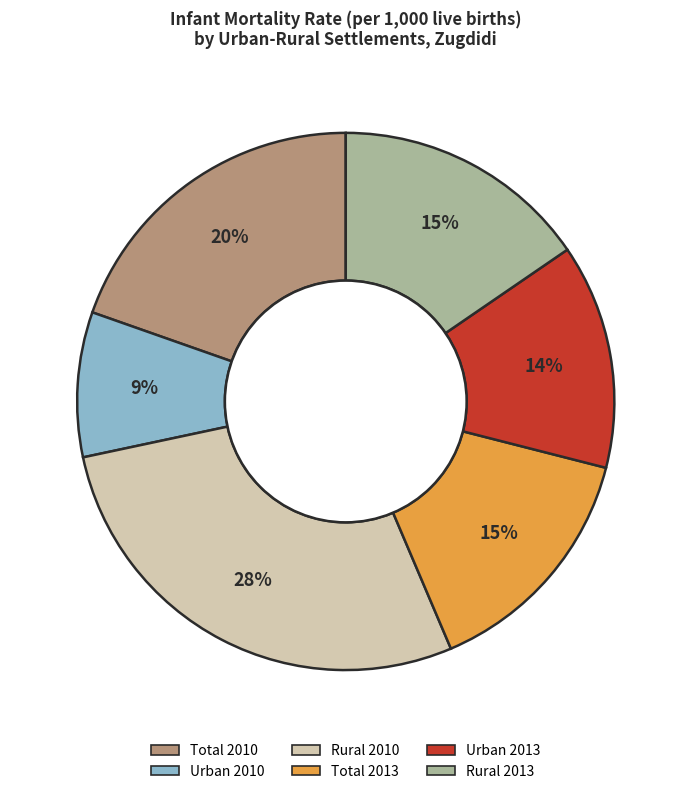

To the nearest percent, what percentage of the pie is Urban 2010?

9%